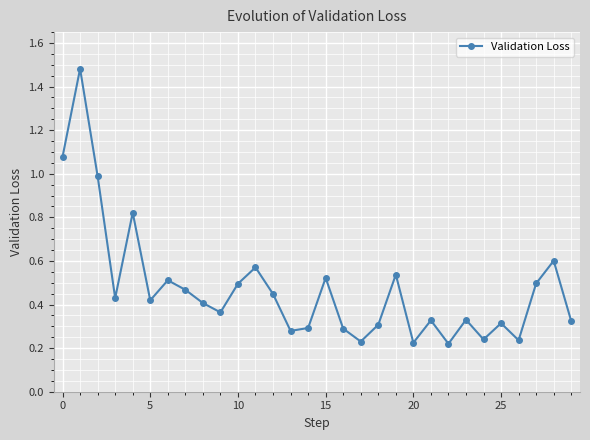

True or false: there are more than 1 points higher than both neighbors.

True